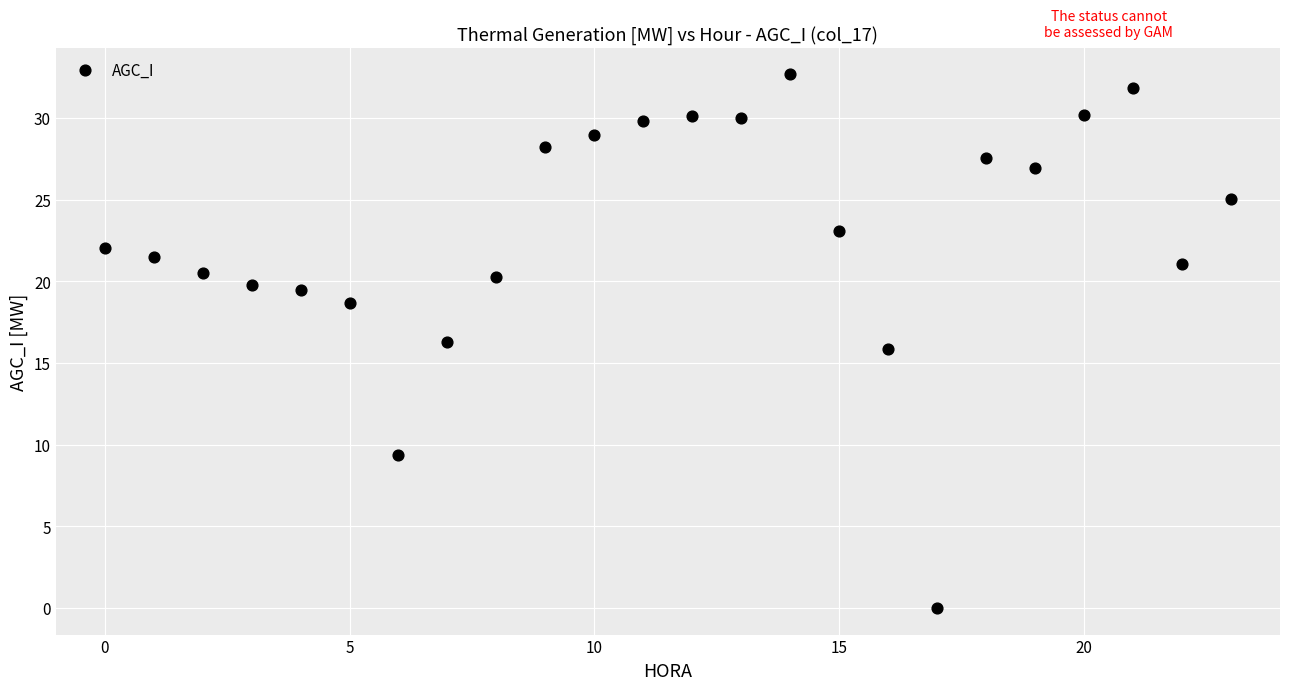

What is the range of Y values (max minus min)?

32.7